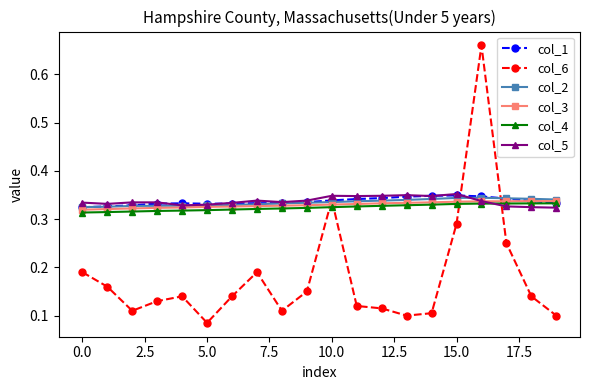

At how many categories does at least one series exceed 0?

20